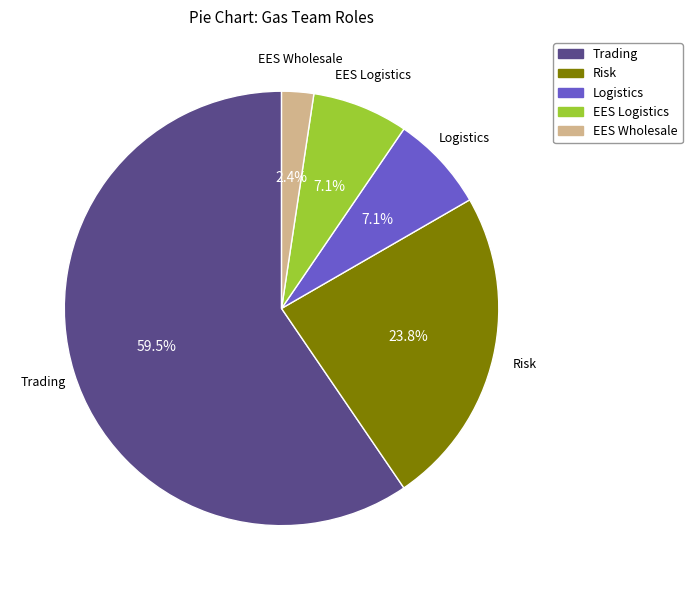

True or false: Logistics accounts for 7% of the total.

True